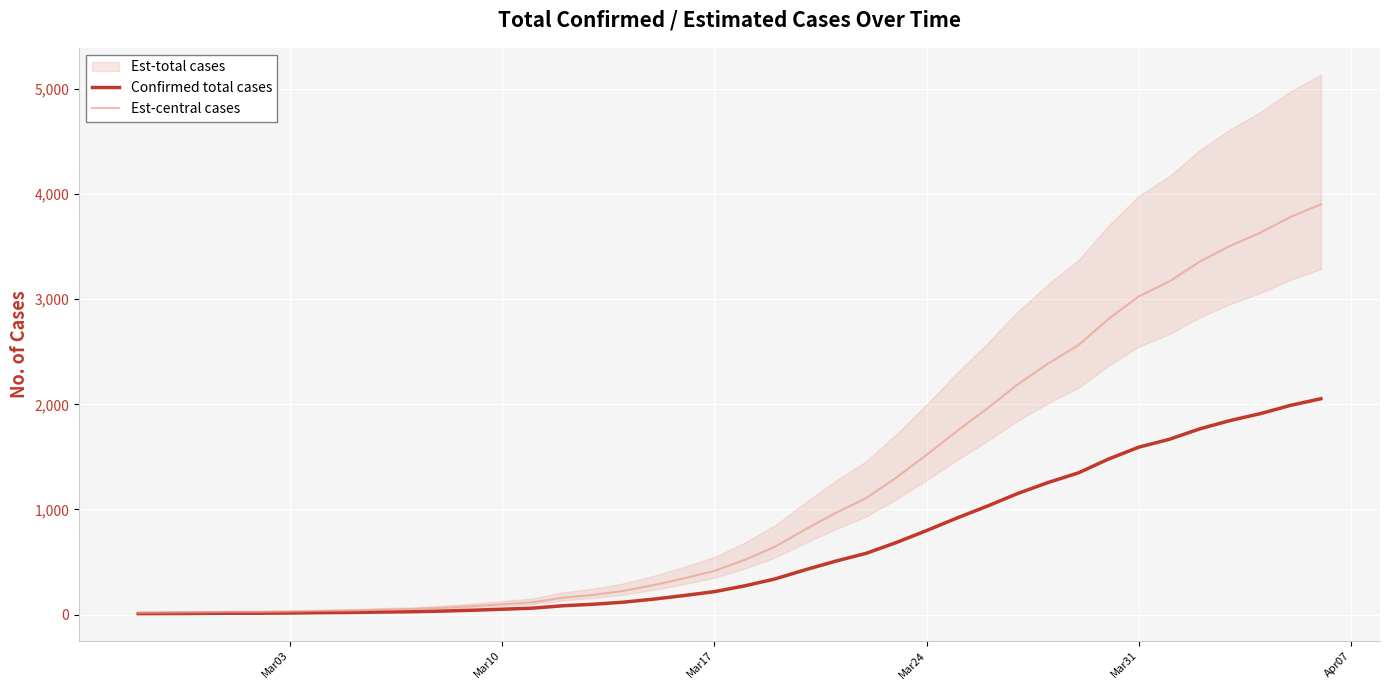

True or false: Est-central cases has more than 0 interior local peaks.

False